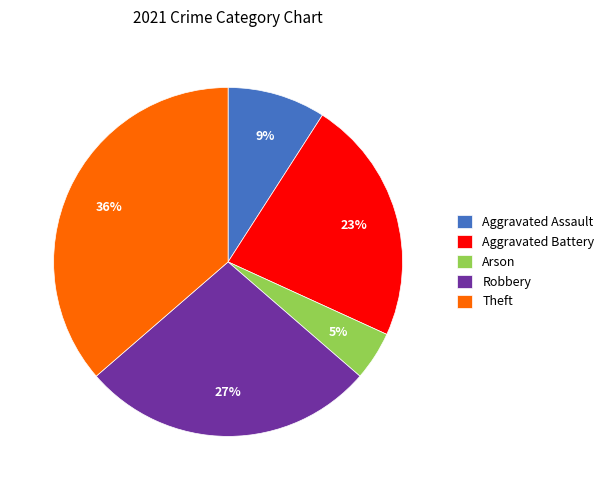

How many slices are in this pie chart?

5